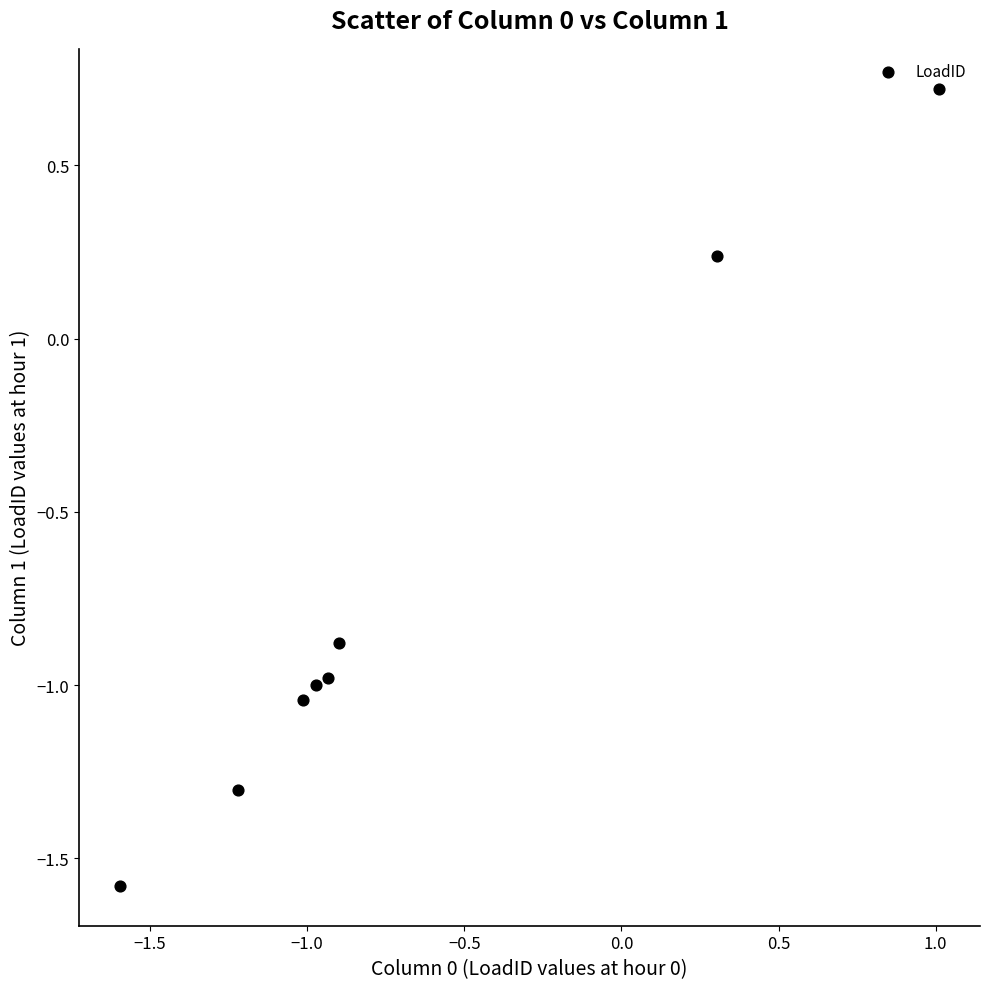

What is the range of Y values (max minus min)?

2.3